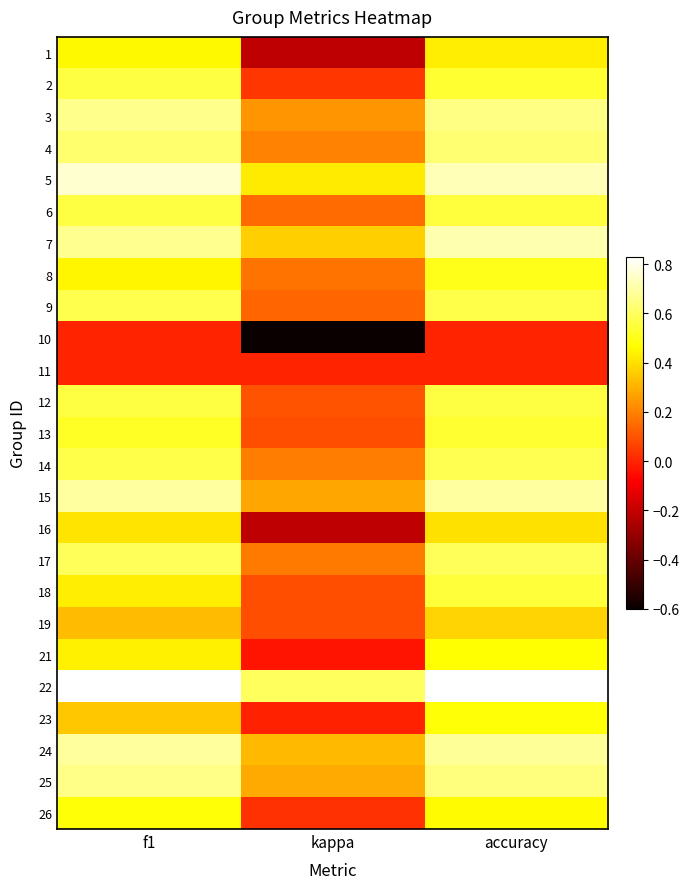

What is the minimum value shown in the chart?

-0.6